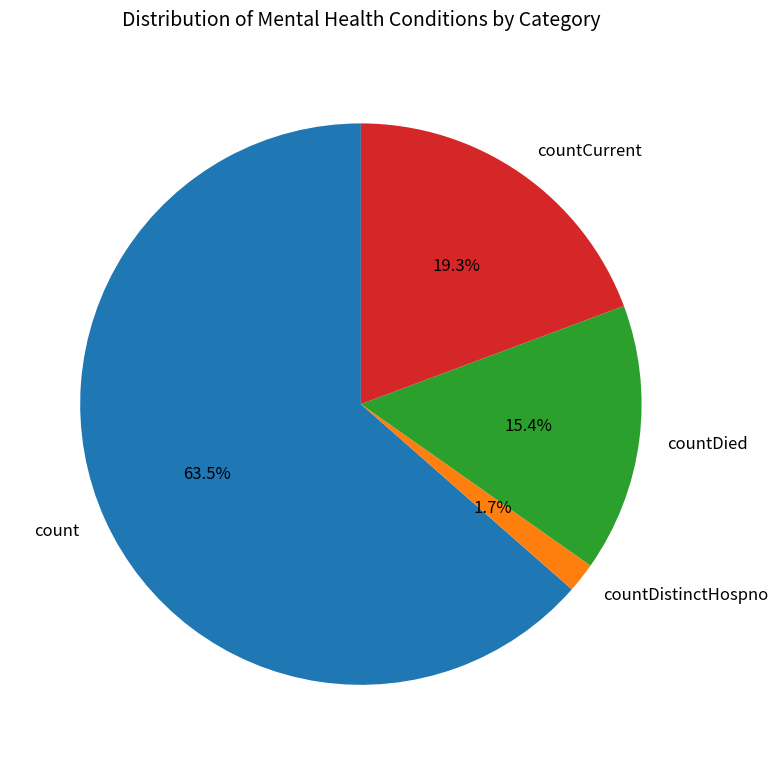

To the nearest percent, what is the difference between the count and countDied slice percentages?

48%